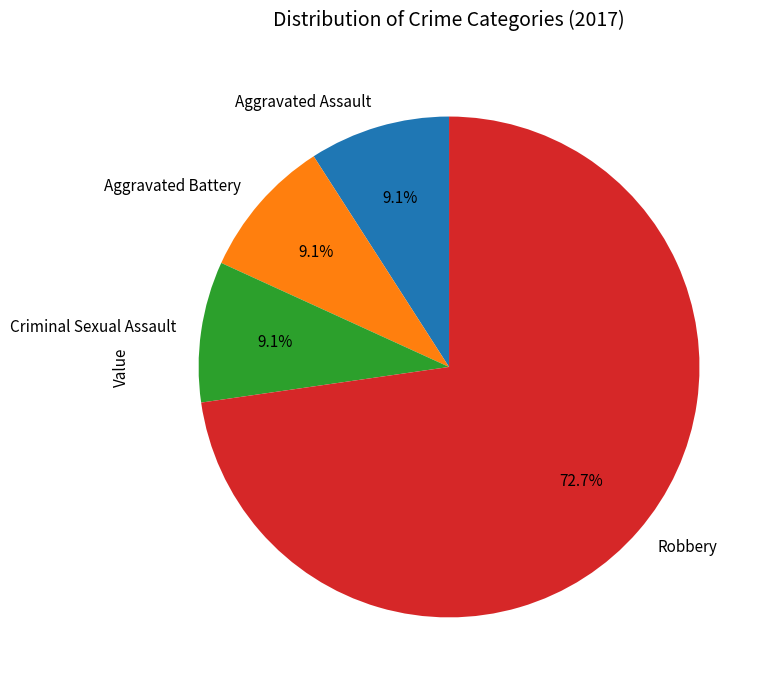

Combined, do Aggravated Battery and Aggravated Assault account for over 50%?

No